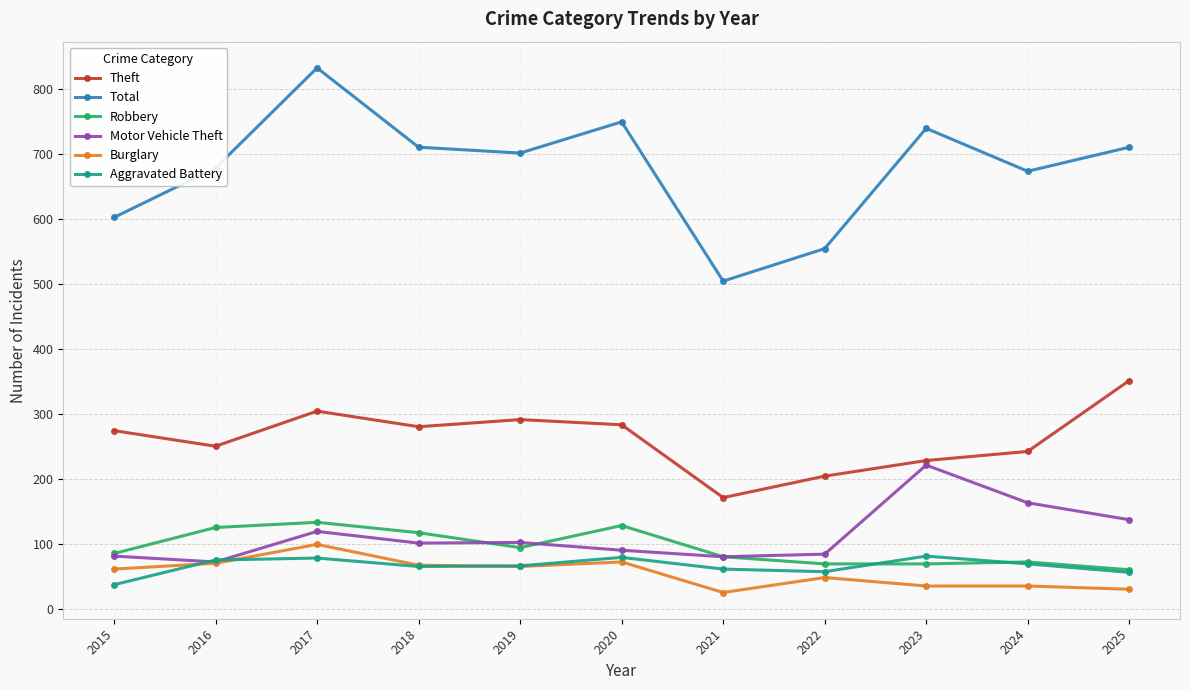

What is the average value of the Burglary series?

55